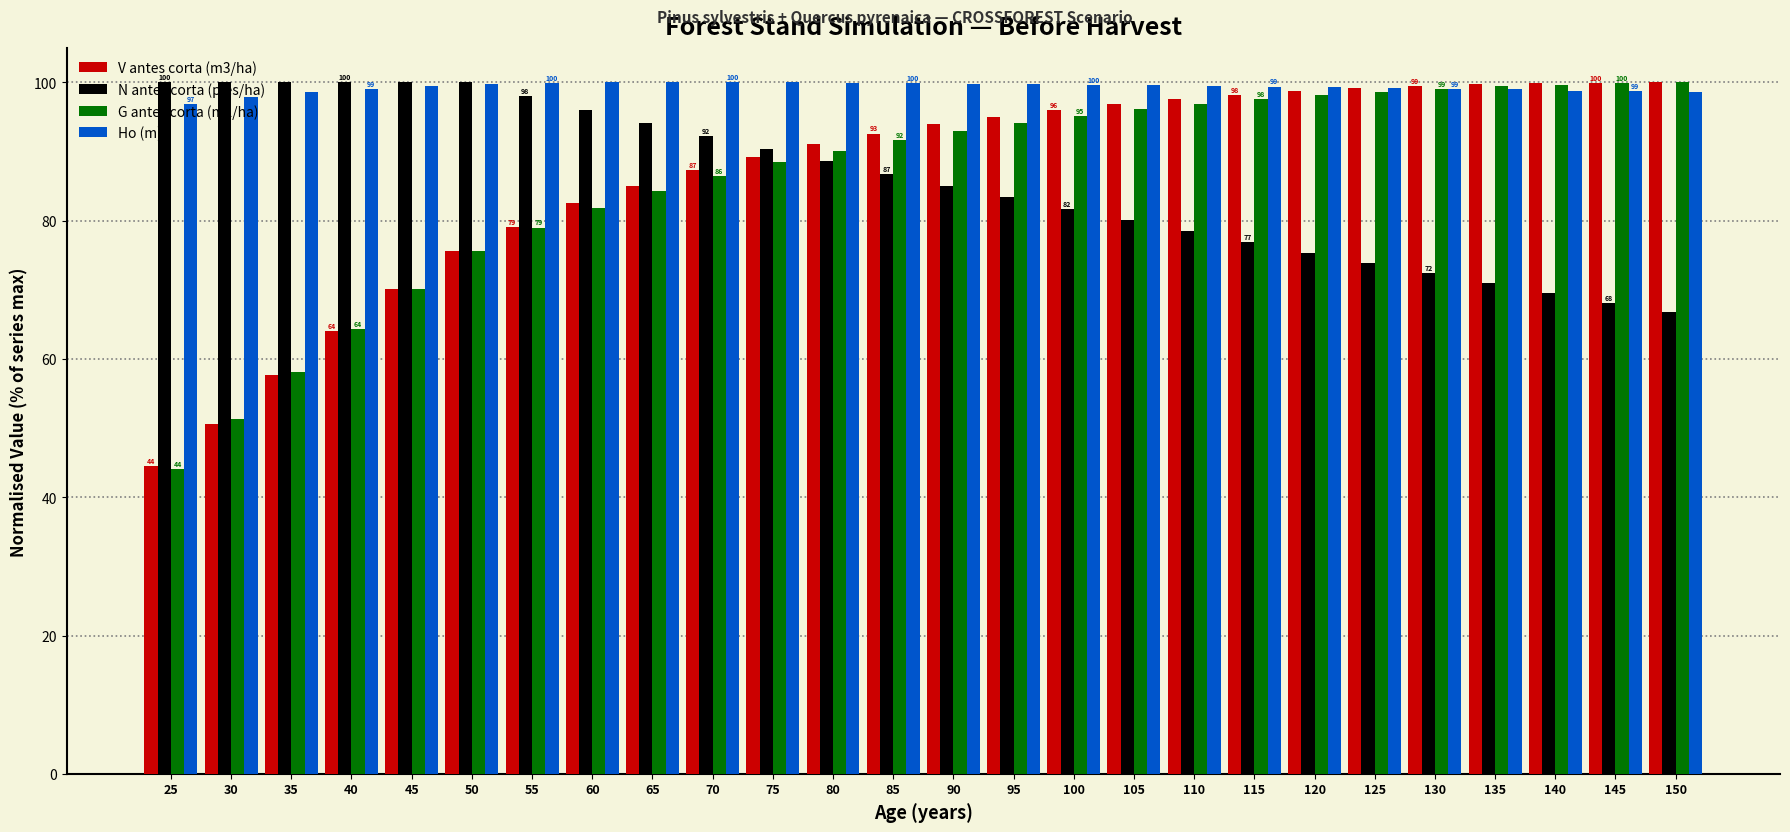

Does the chart contain any negative values?

No